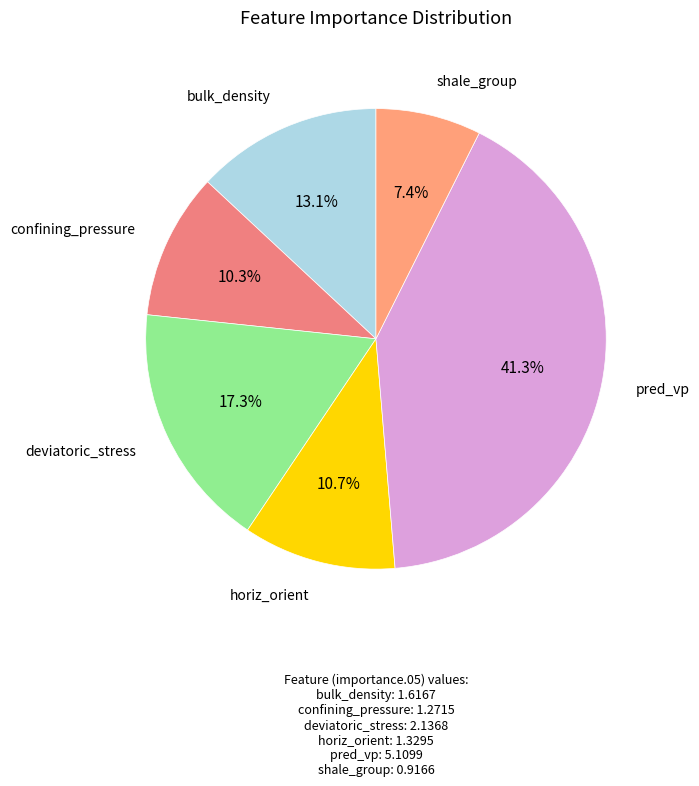

To the nearest percent, what portion does pred_vp represent?

41%